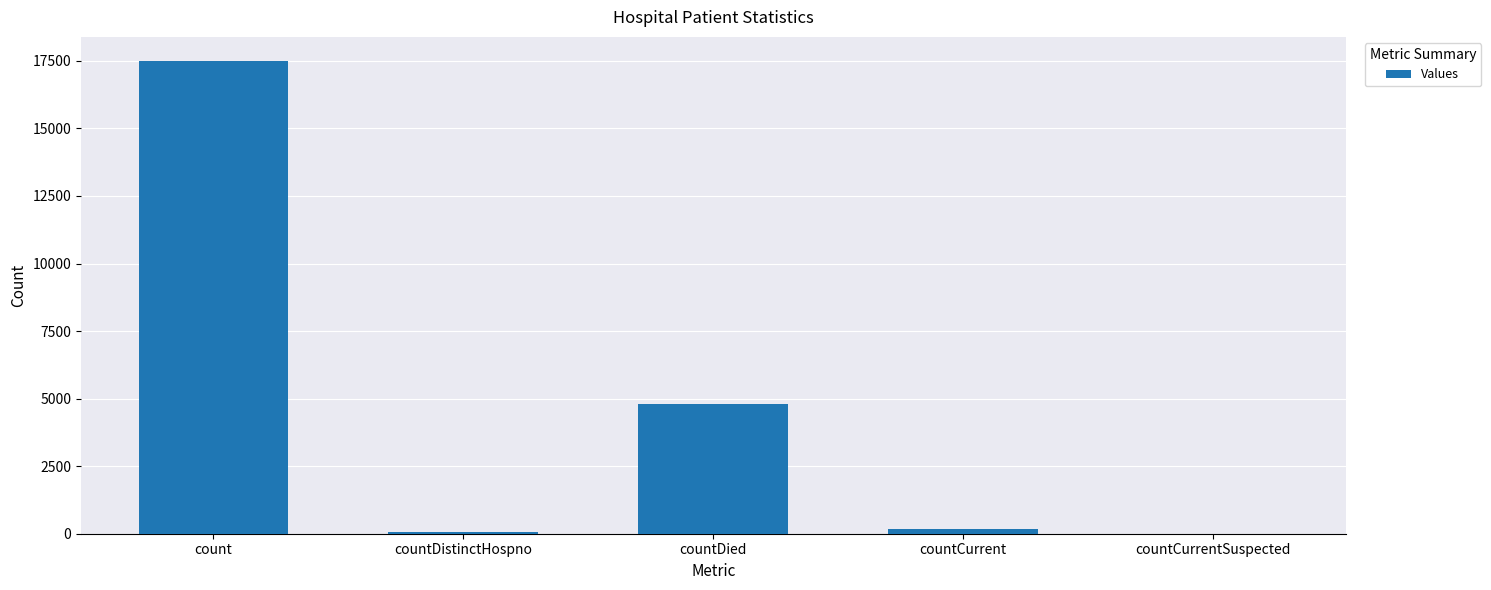

What is the sum of all values?

22553